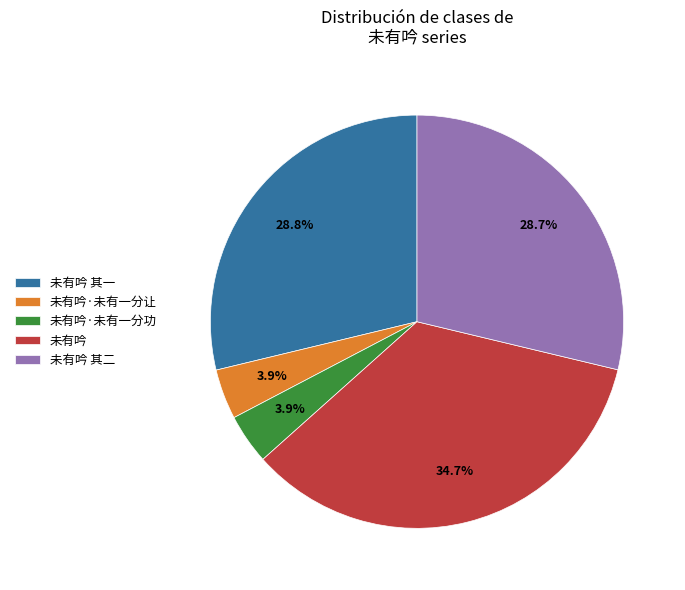

Which has a higher value, 未有吟·未有一分功 or 未有吟 其一?

未有吟 其一